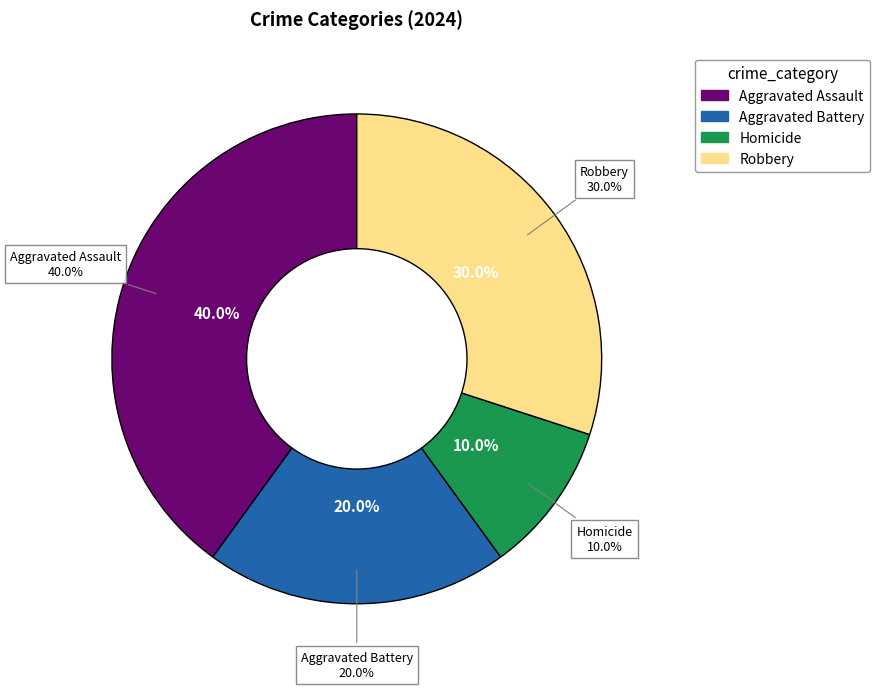

Does any single category account for the majority?

No